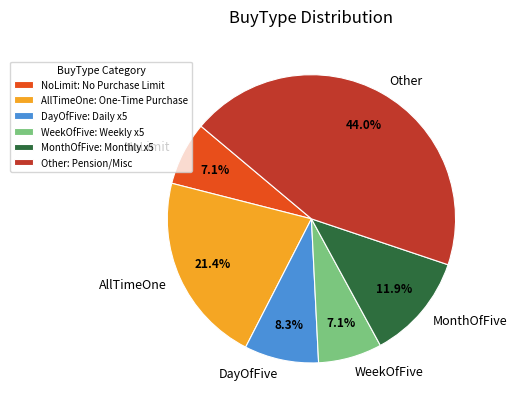

The DayOfFive slice represents 14% of the pie. True or false?

False